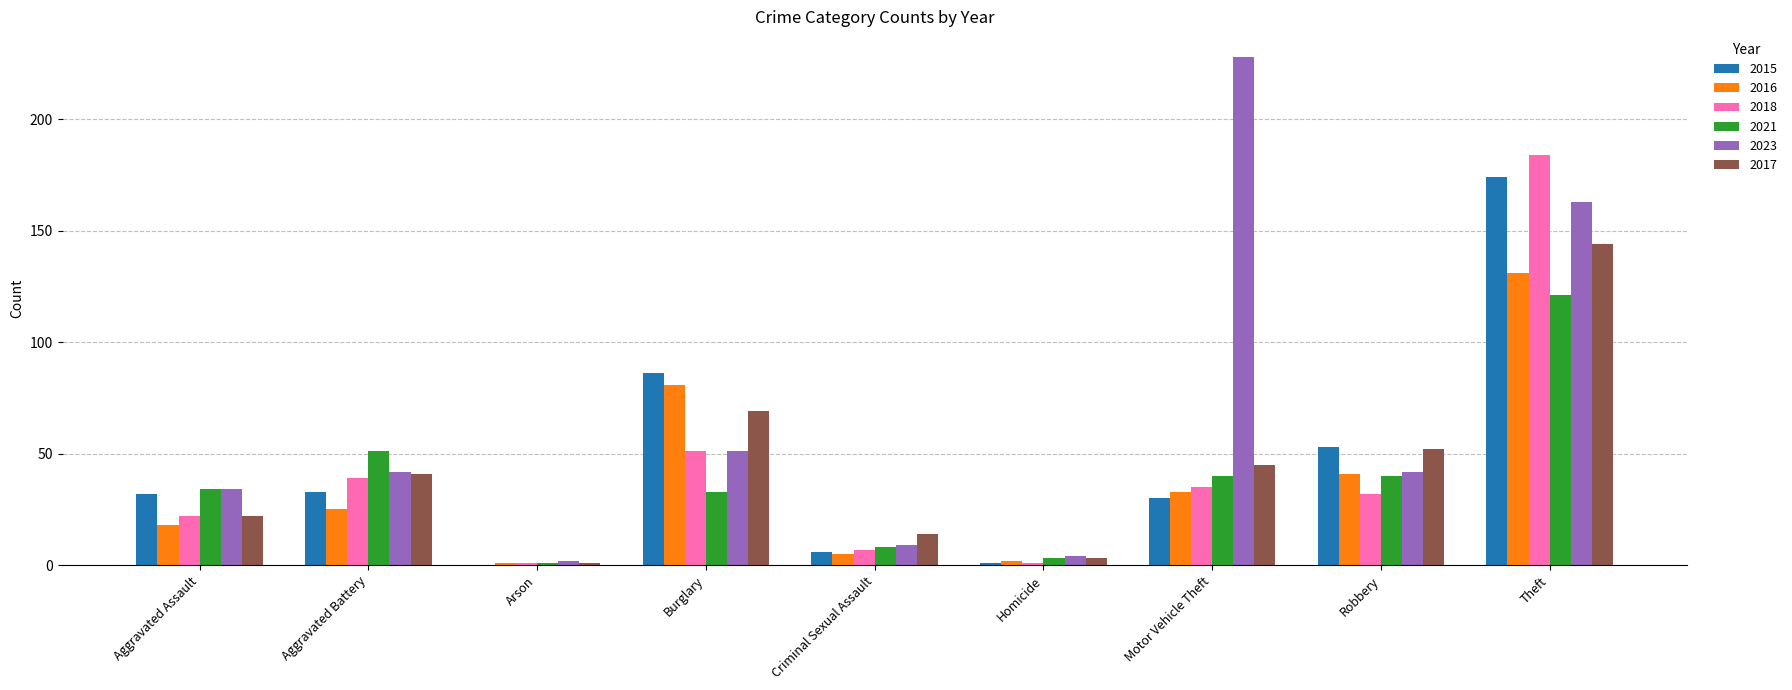

What is the sum of all 2015 values?

415